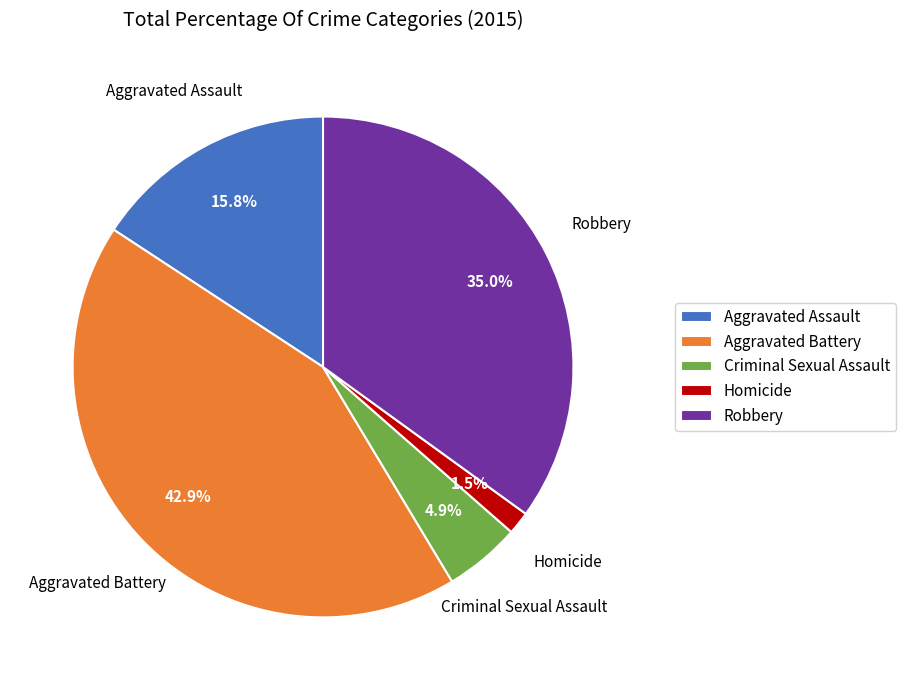

Rank the categories by value from highest to lowest.

Aggravated Battery, Robbery, Aggravated Assault, Criminal Sexual Assault, Homicide